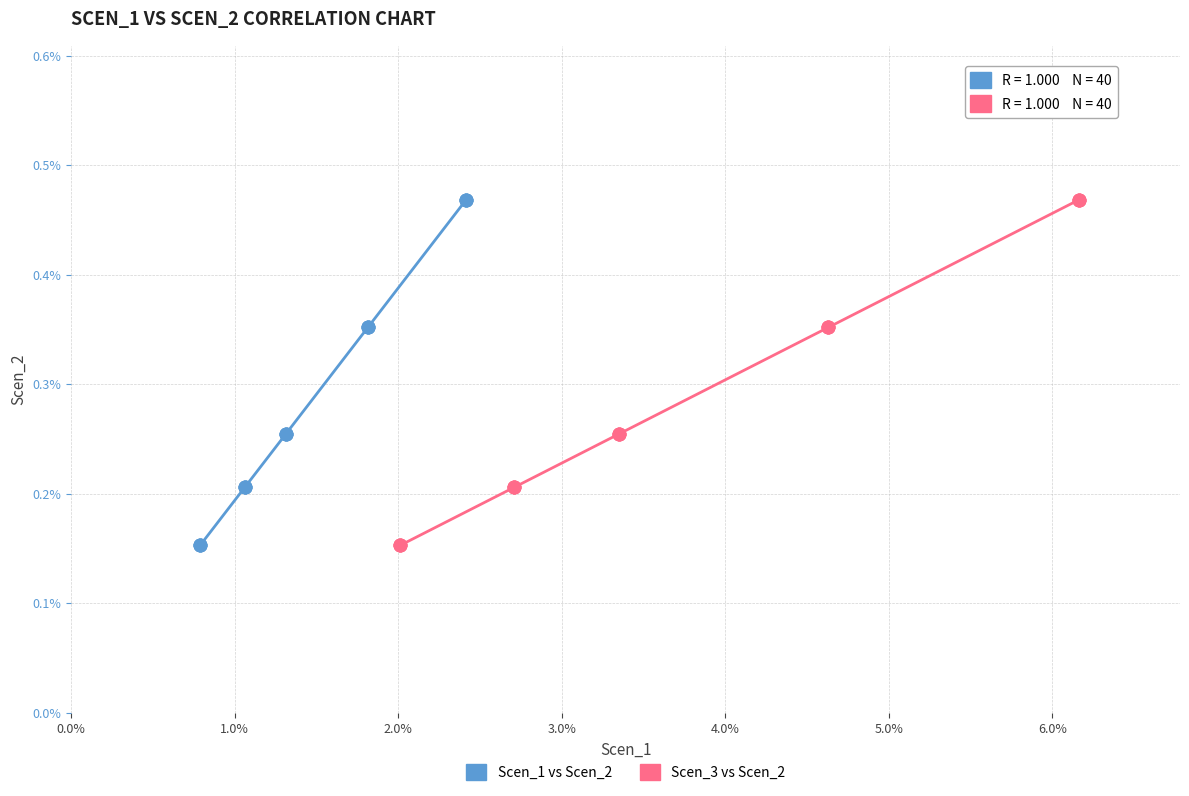

What are all the series names shown in the legend?

Scen_1 vs Scen_2, Scen_3 vs Scen_2